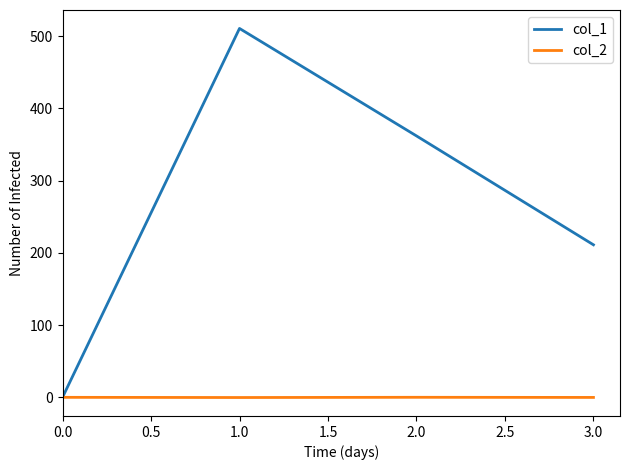

What is the average value of the col_1 series?

271.0